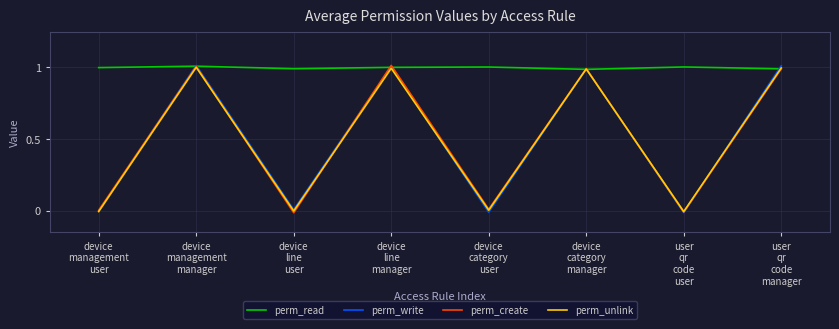

Is the value of perm_read at device
line
manager greater than the value of perm_unlink at device
management
user?

Yes